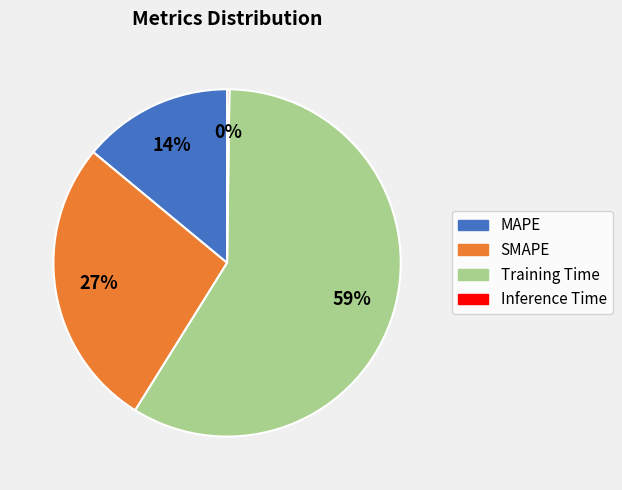

Do Training Time and SMAPE together represent more than half of the pie?

Yes